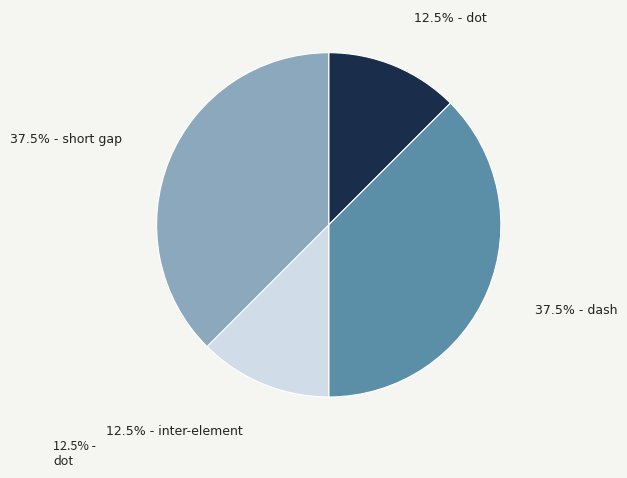

Is there any slice that represents more than half of the pie?

No